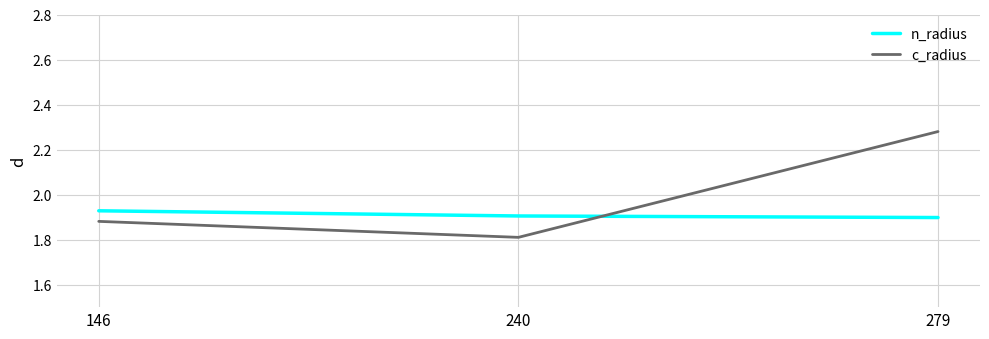

What is the smallest value displayed?

1.8